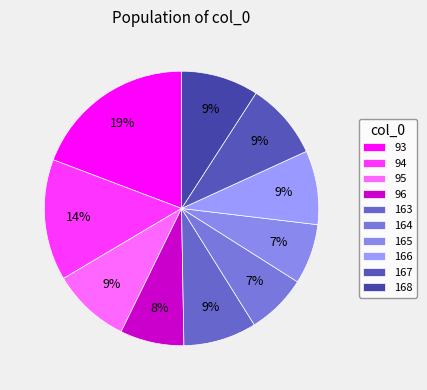

Is there any slice that represents more than half of the pie?

No